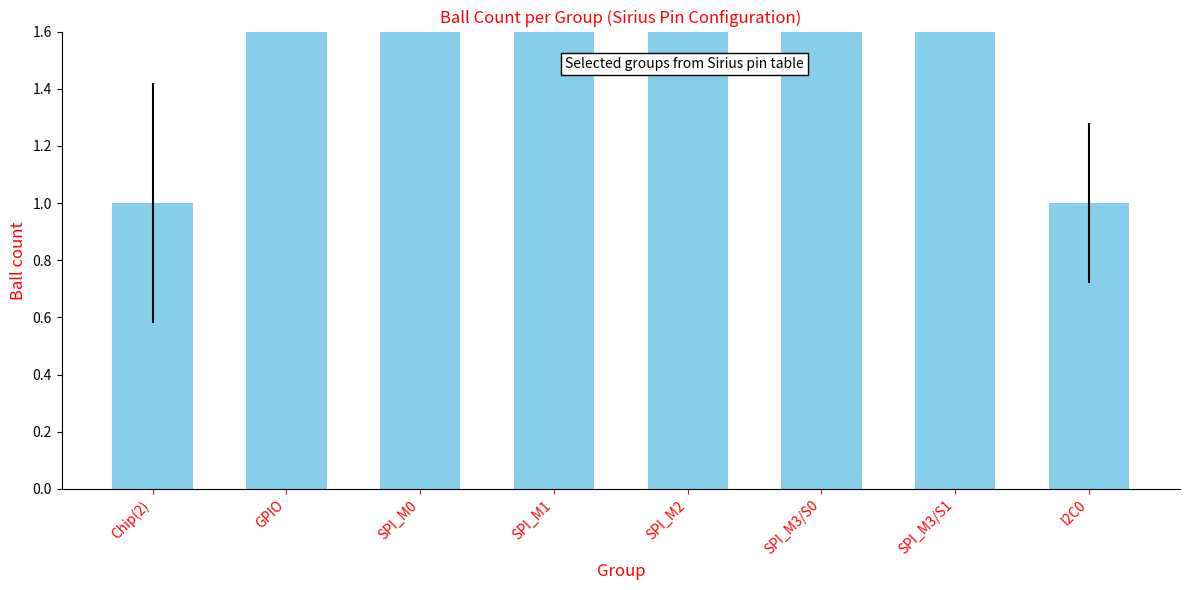

Where does the data first go above 4?

GPIO